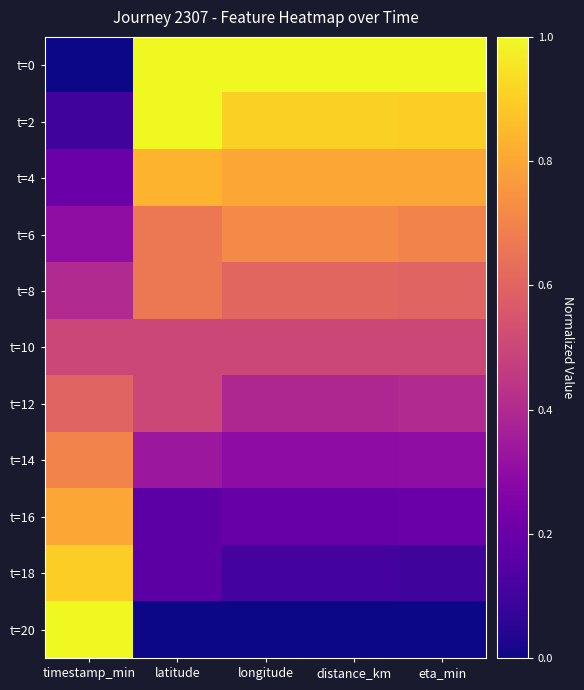

At latitude, list the series in order from smallest to largest.

t=20, t=16, t=18, t=14, t=10, t=12, t=6, t=8, t=4, t=0, t=2